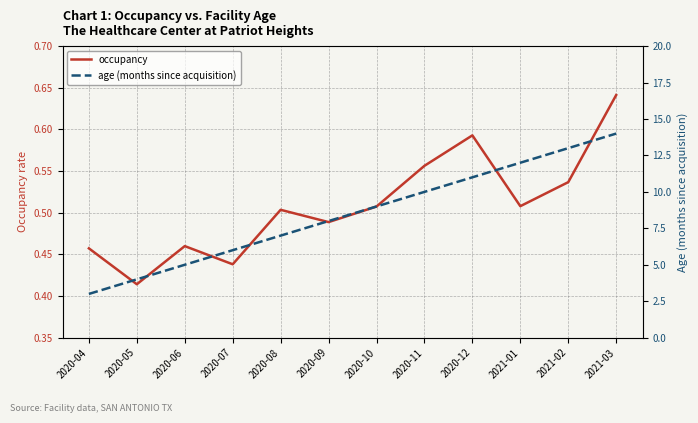

What is the greatest value displayed?

14.0